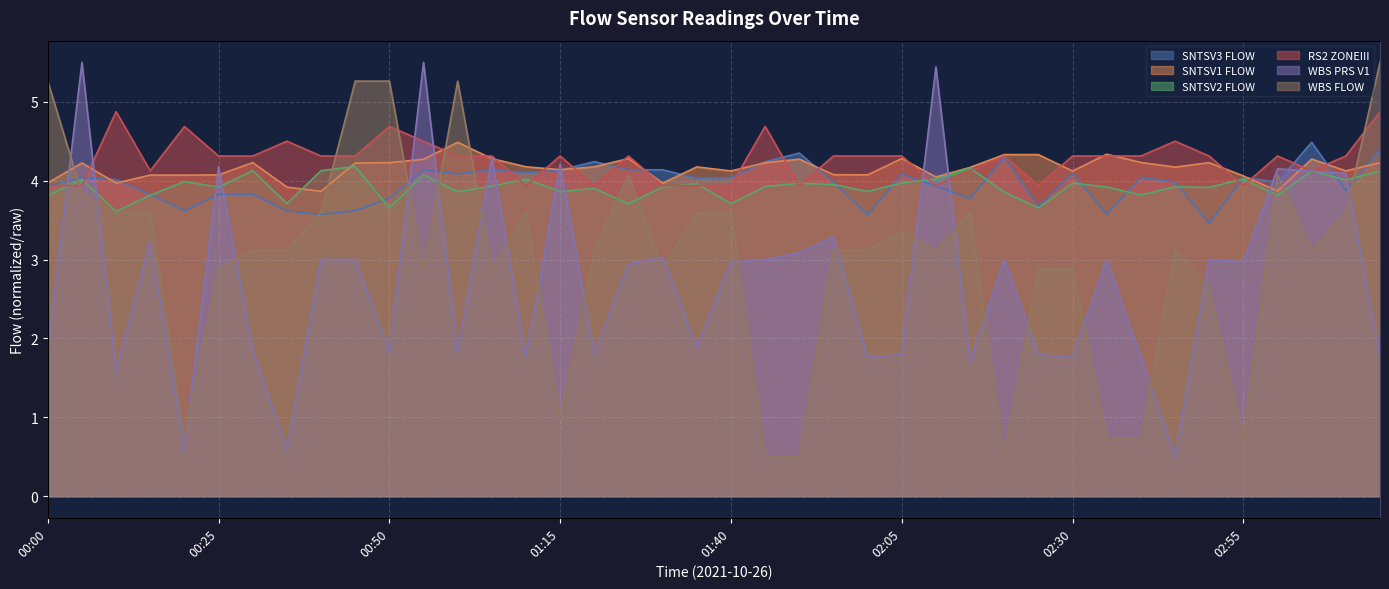

How many lines are shown in the chart?

6